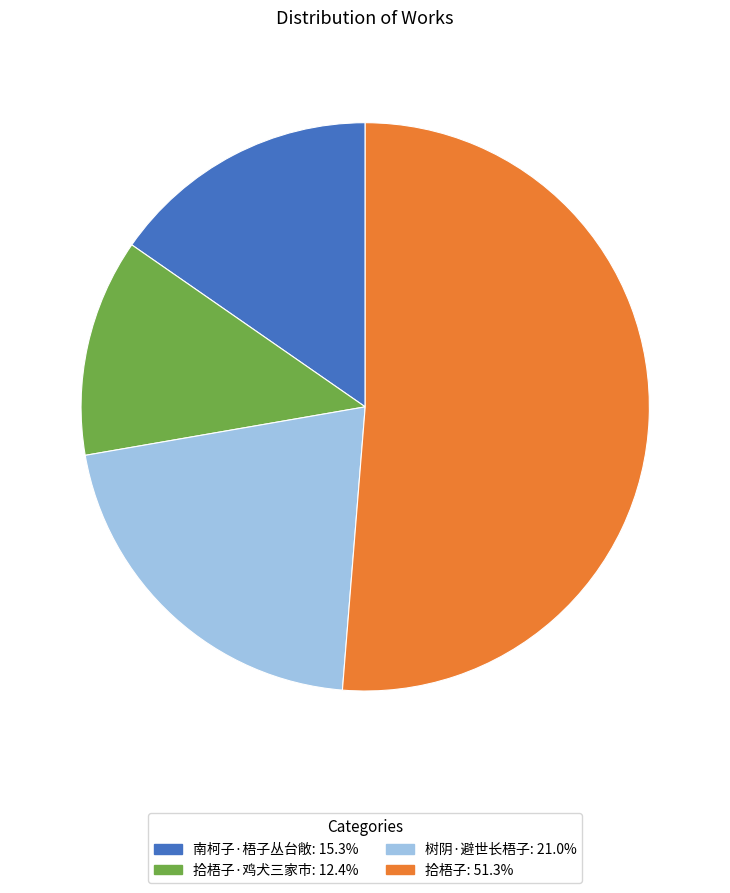

Count the number of slices in the pie.

4